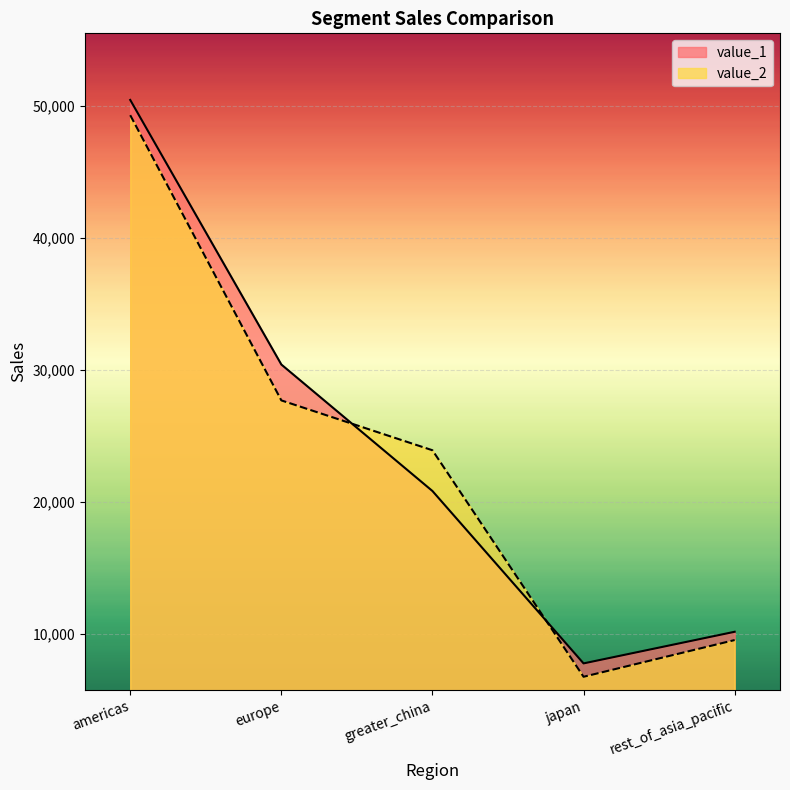

Read the value_1 value at americas.

50430